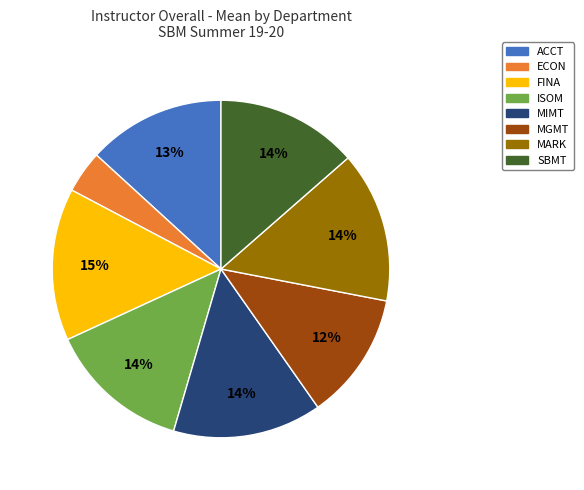

Is it true that SBMT is 4% of the pie?

False